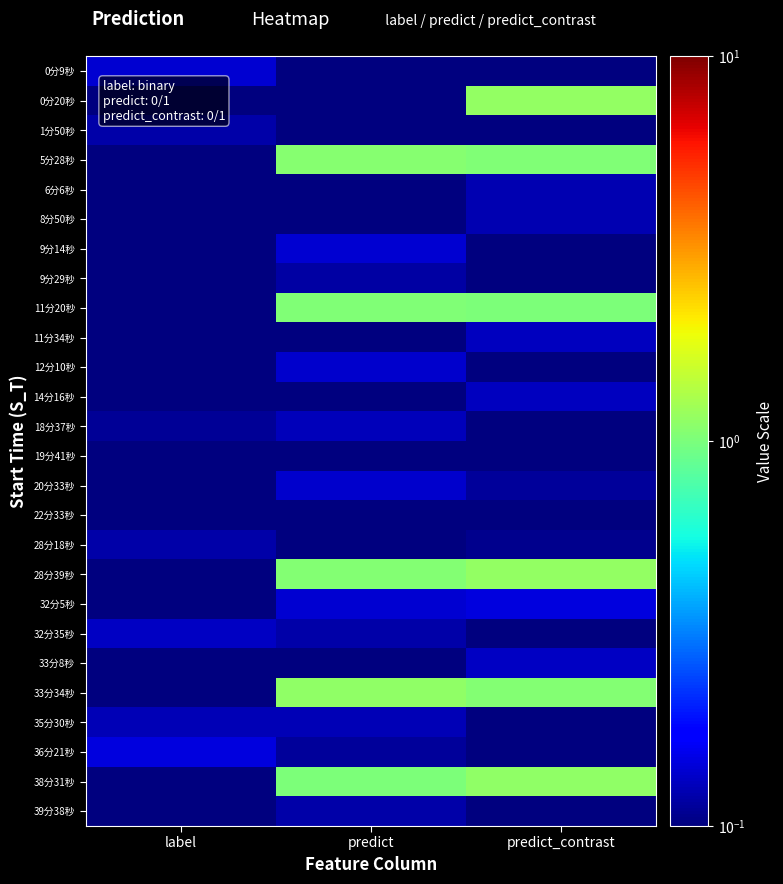

Reading left to right, list all the values displayed in this chart.

row_0: 0.1	0.0	0.1
row_1: 0.0	0.0	1.1
row_2: 0.1	0.0	0.1
row_3: 0.1	1.1	1.0
row_4: 0.0	0.0	0.1
row_5: 0.1	0.0	0.1
row_6: 0.1	0.1	0.1
row_7: 0.0	0.1	0.1
row_8: 0.0	1.0	1.0
row_9: 0.1	0.1	0.1
row_10: 0.1	0.1	0.0
row_11: 0.1	0.1	0.1
row_12: 0.1	0.1	0.0
row_13: 0.1	0.0	0.0
row_14: 0.1	0.1	0.1
row_15: 0.1	0.0	0.0
row_16: 0.1	0.1	0.1
row_17: 0.1	1.0	1.1
row_18: 0.1	0.1	0.1
row_19: 0.1	0.1	0.0
row_20: 0.1	0.1	0.1
row_21: 0.1	1.1	1.1
row_22: 0.1	0.1	0.0
row_23: 0.1	0.1	0.1
row_24: 0.0	1.0	1.1
row_25: 0.0	0.1	0.1